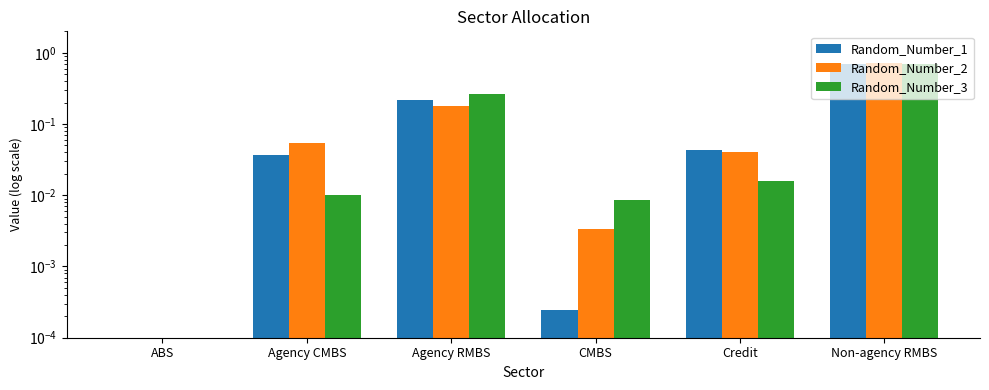

What is the label of the 6th bar from the right?

ABS